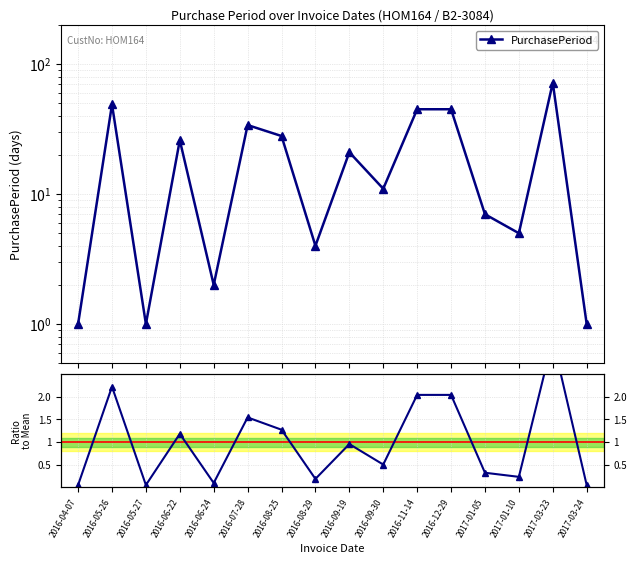

What is the total value across all series at 2016-04-07?

1.0